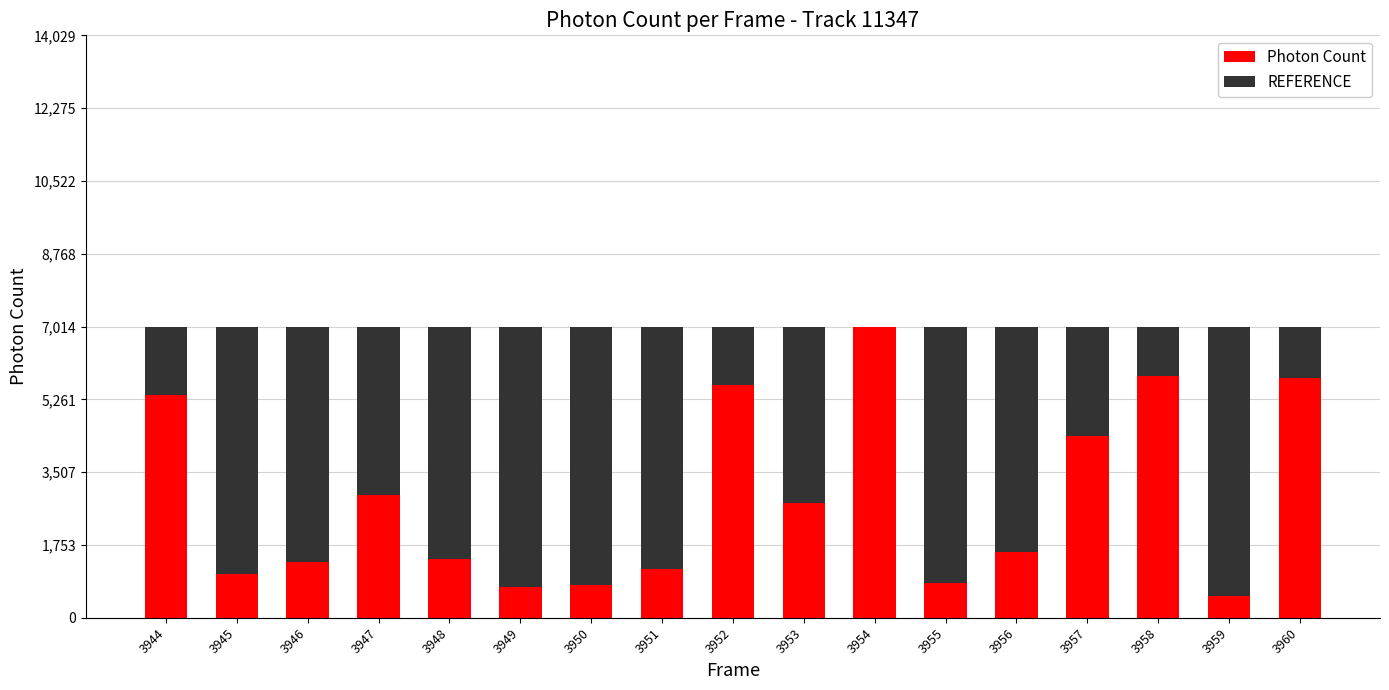

How many values in the Photon Count series exceed 1587?

9